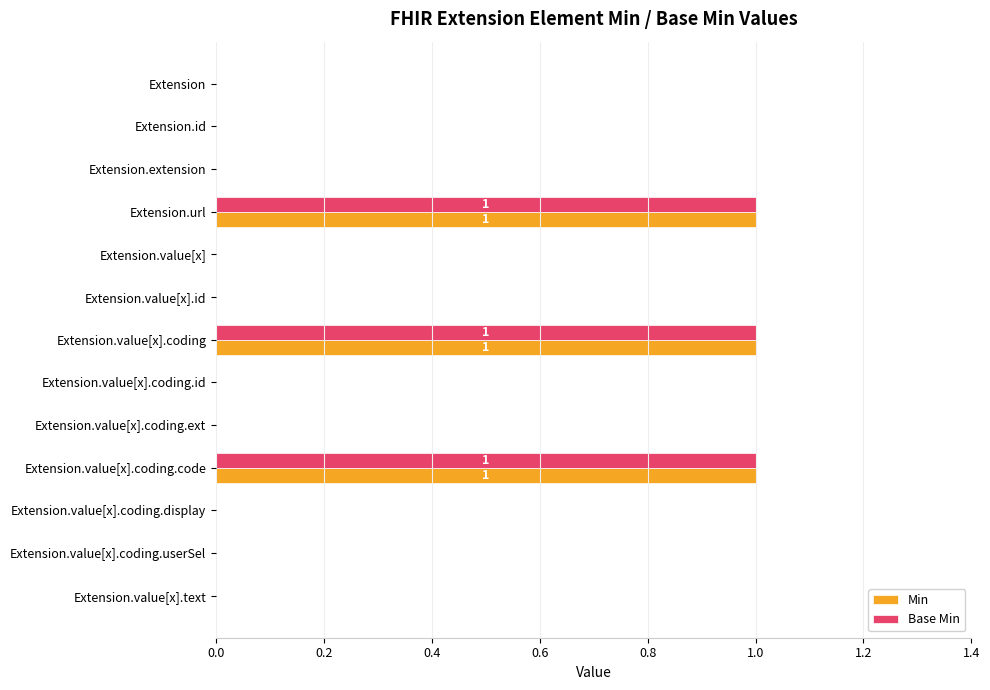

True or false: Base Min has a value of 1 at Extension.value[x].coding.

True